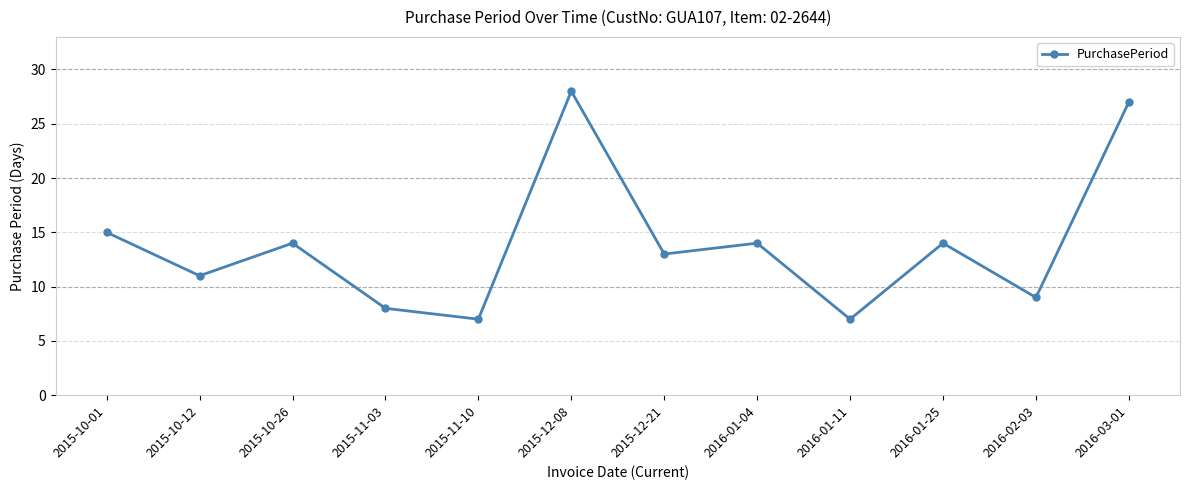

What is the greatest value displayed?

28